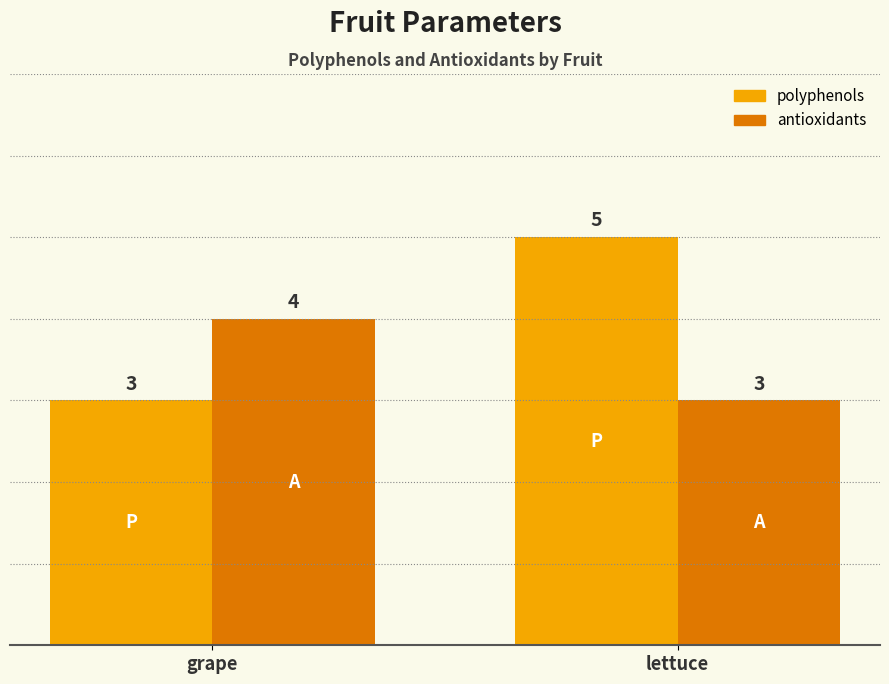

What position from the right is lettuce?

1